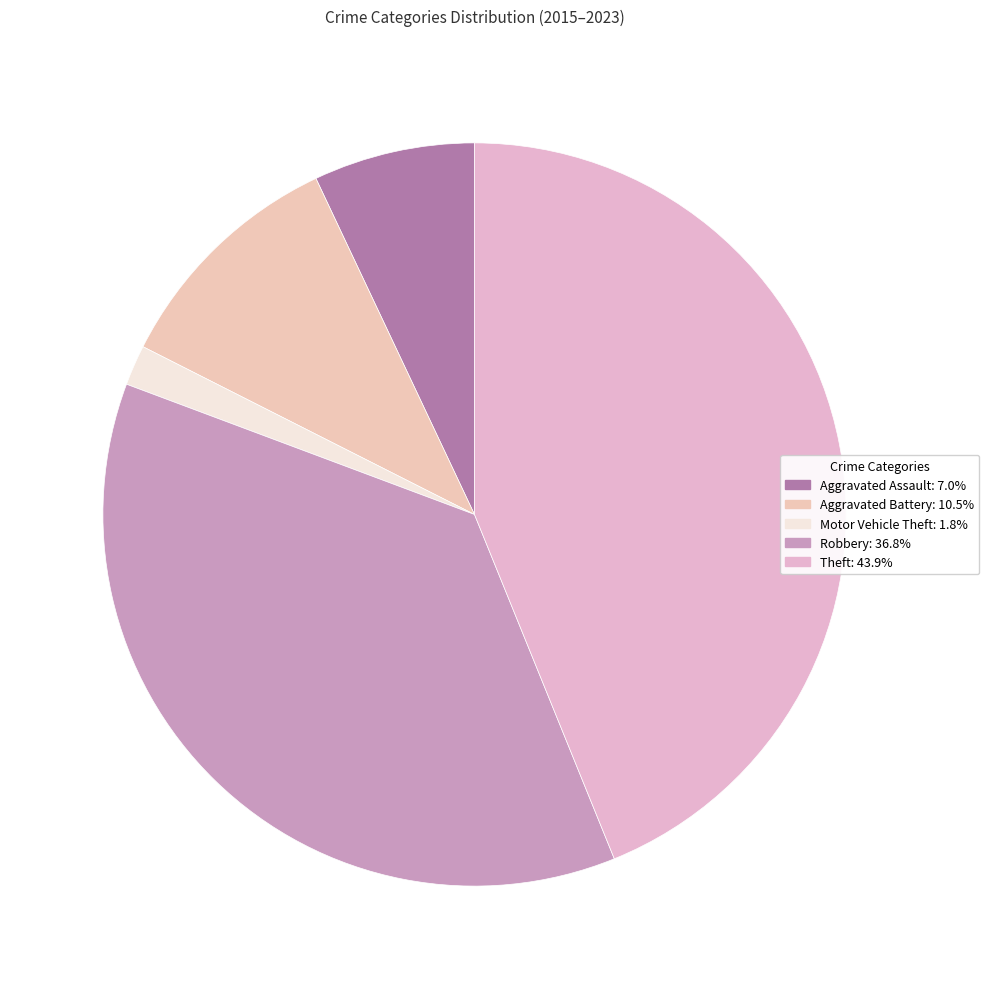

Is there a majority slice in this chart?

No